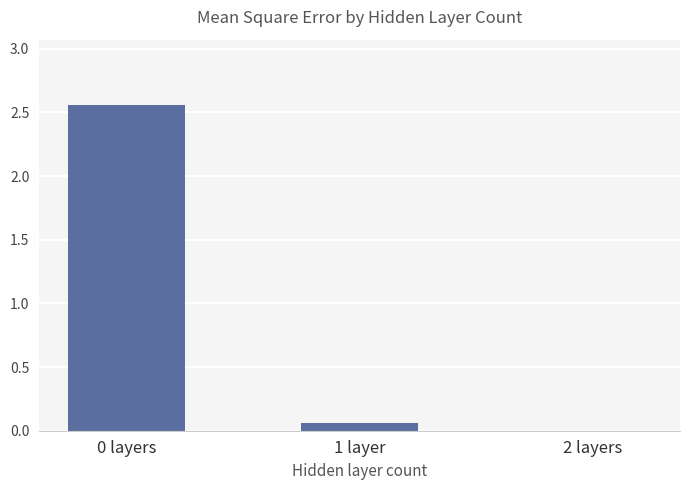

What is the change in value from 0 layers to 1 layer?

-2.5